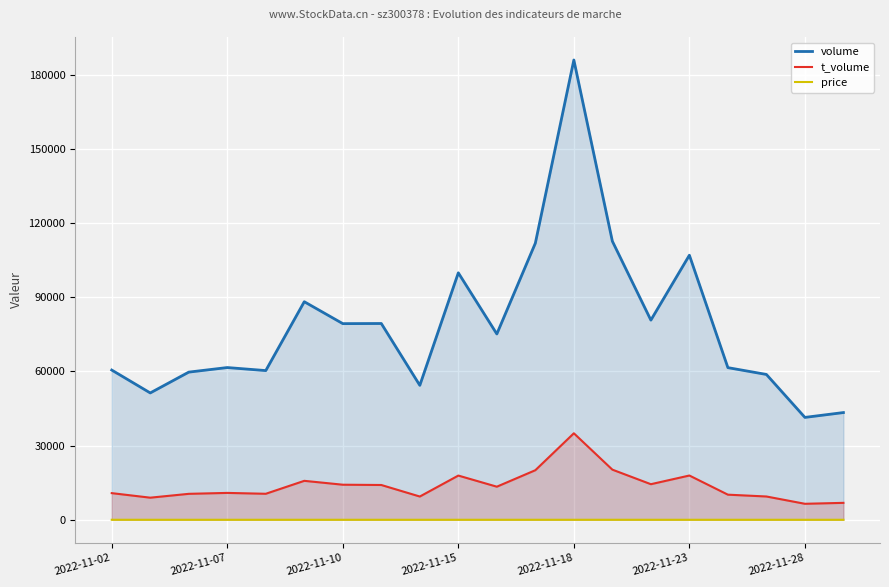

Reading right to left, transcribe all the data shown in this chart.

volume: 43380.0	41419.0	58791.0	61545.0	107015.0	80764.0	112677.0	185973.0	111885.0	75166.0	99895.0	54386.0	79396.0	79343.0	88209.0	60356.0	61584.0	59733.0	51313.0	60569.0
t_volume: 6861.0	6480.0	9432.0	10169.0	17915.0	14405.0	20288.0	34996.0	20061.0	13395.0	17894.0	9417.0	14082.0	14196.0	15765.0	10530.0	10881.0	10508.0	8953.0	10789.0
price: 15.9	15.6	15.9	16.4	16.6	17.6	18.2	18.5	18.4	17.6	17.8	17.3	17.4	17.7	18.1	17.7	17.5	17.8	17.4	17.9